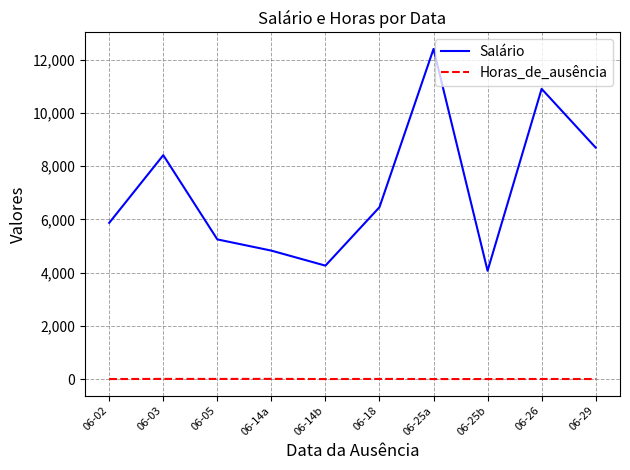

Which series has the largest total across all categories?

Salário